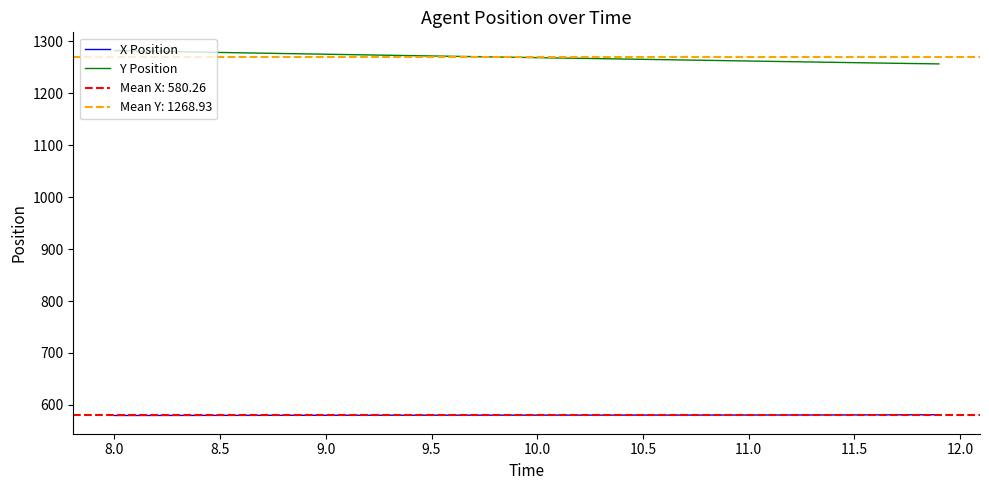

What is the lowest value of the X Position series?

579.6